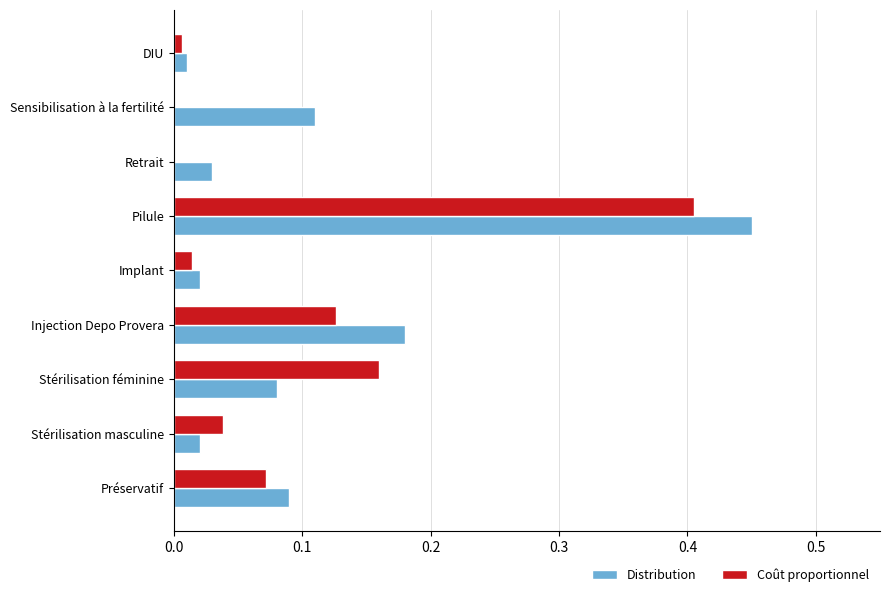

Is it true that Coût proportionnel equals 0.4 at Pilule?

True